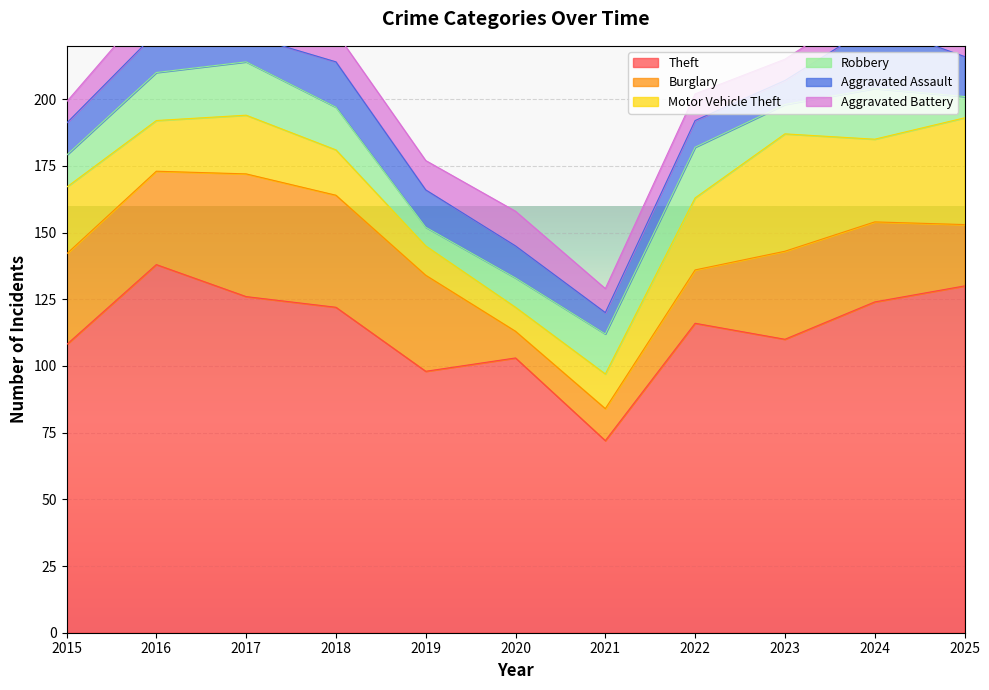

Which series has the widest spread of values?

Theft